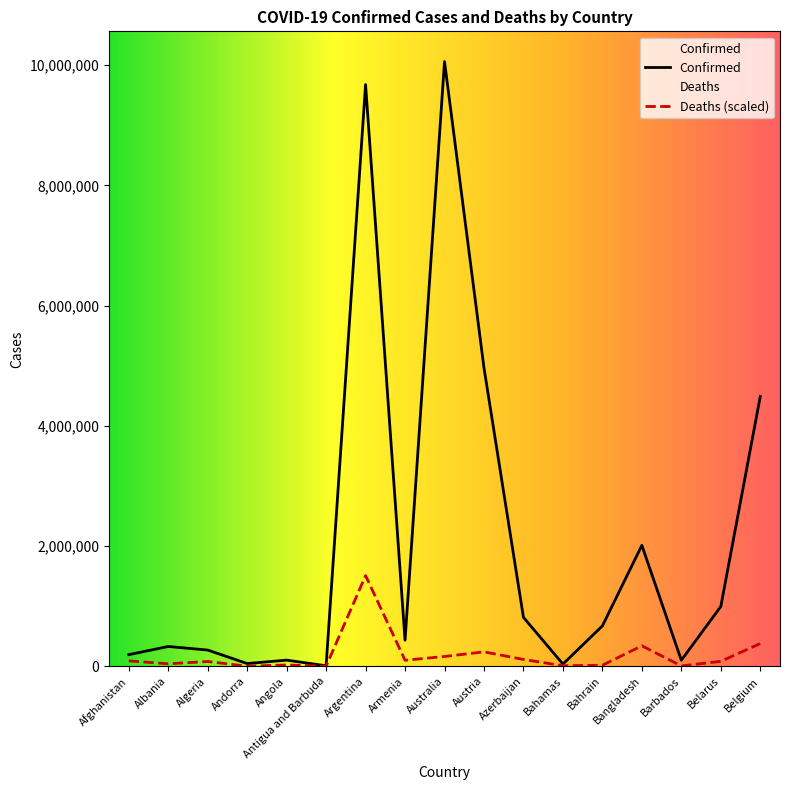

What is the difference between the maximum and minimum values in the Deaths series?

1507459.4